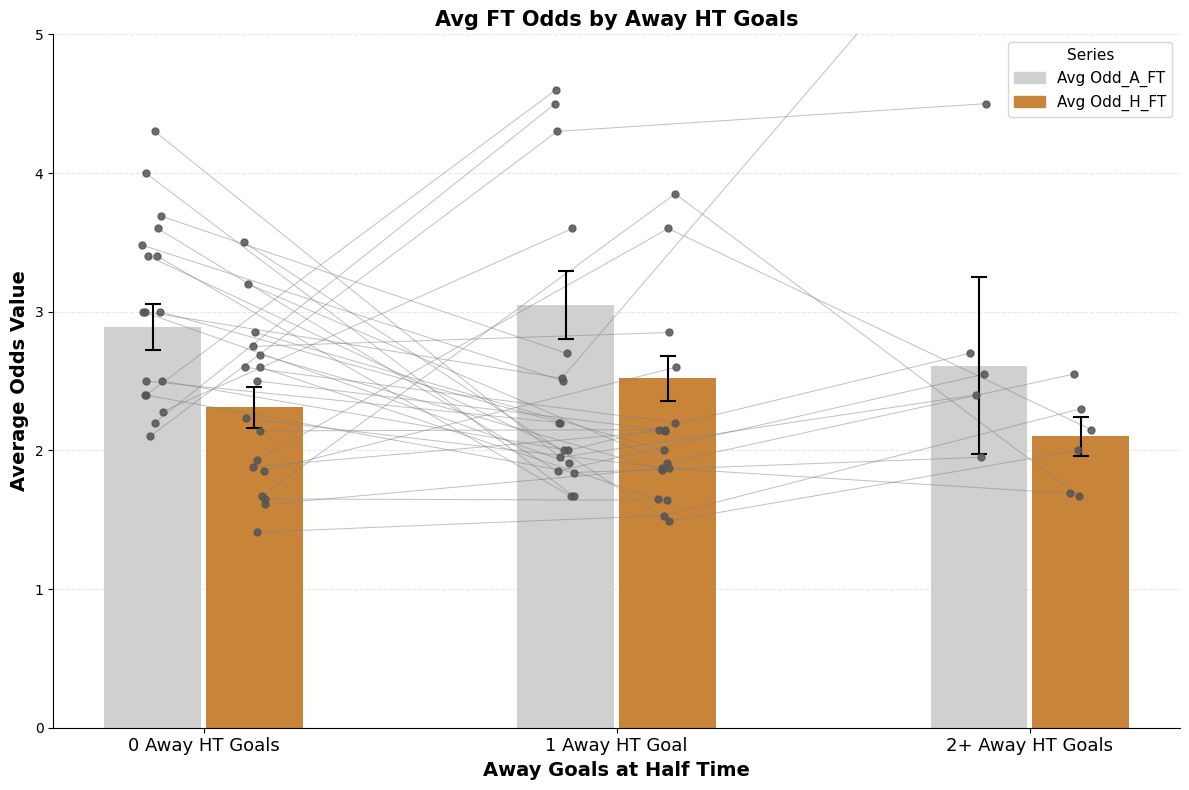

Which series contains the highest Y value?

Avg Odd_A_FT